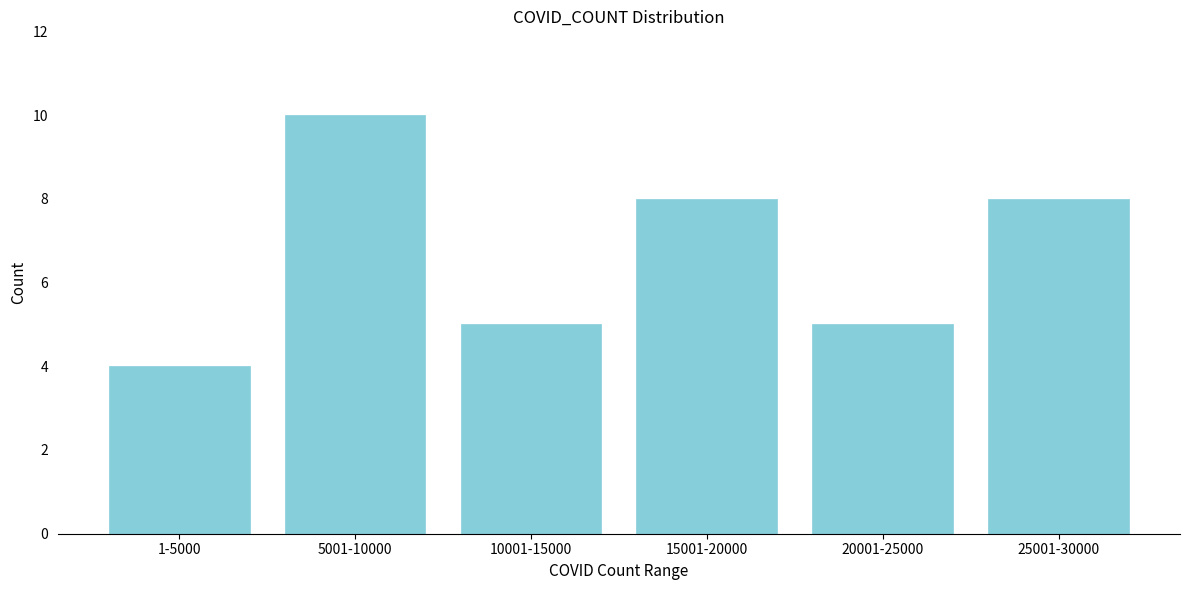

Reading left to right, list all the values displayed in this chart.

4	10	5	8	5	8